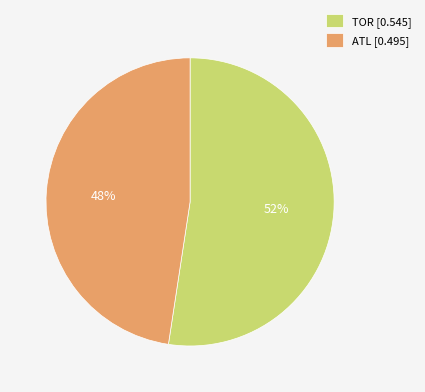

What percentage is the ATL slice, to the nearest percent?

48%